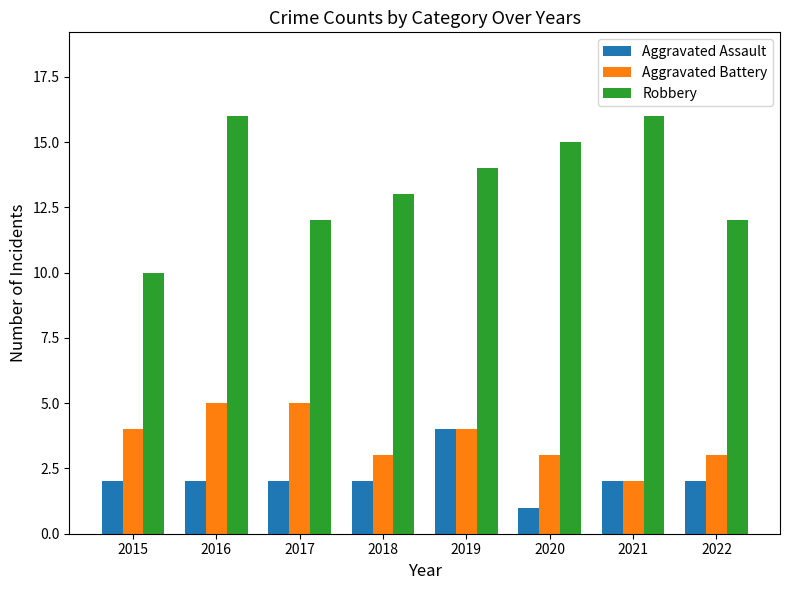

Which series changed the most between 2019 and 2020?

Aggravated Assault